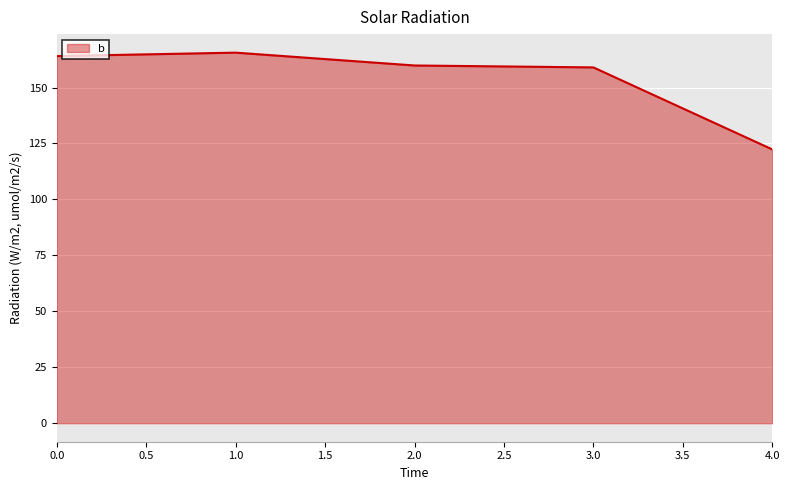

What is the change in value from 0.0 to 3.0?

-5.1